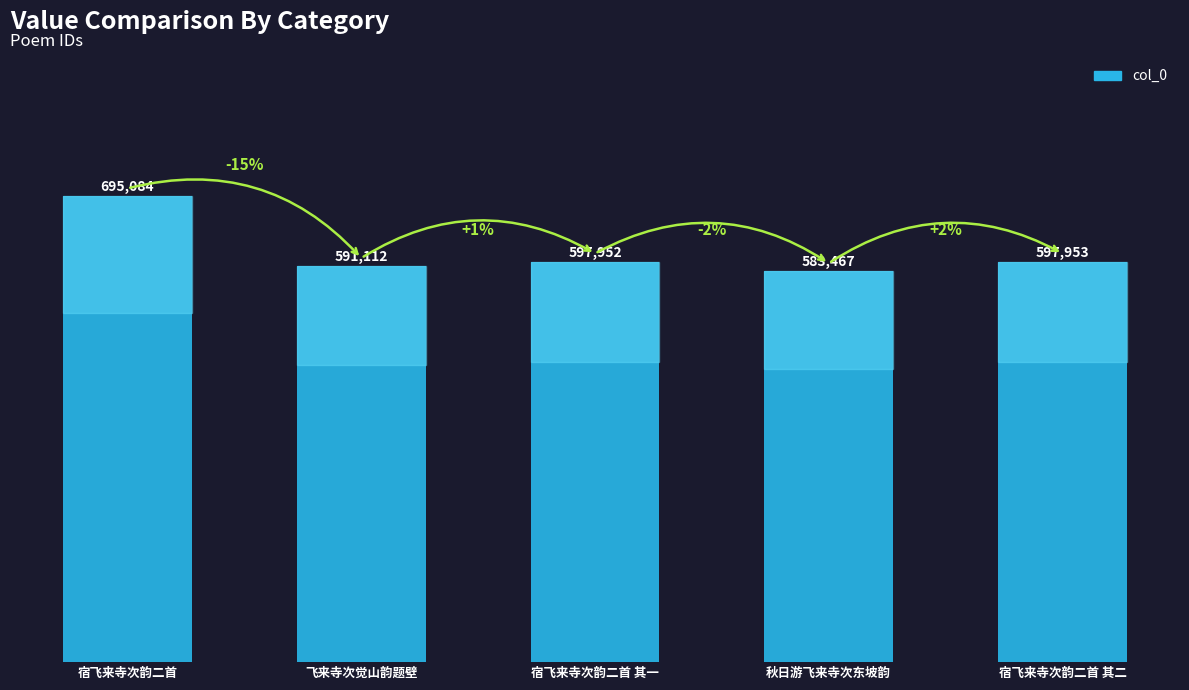

What is the value of the 4th bar from the left?

583467